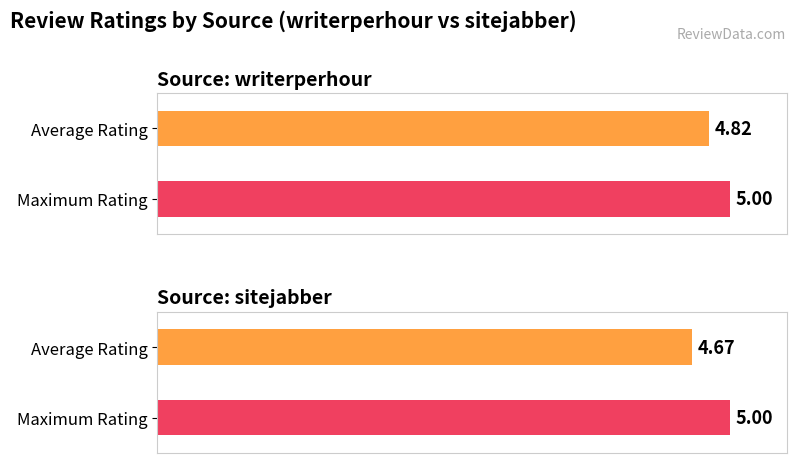

Which series has the largest range (max minus min)?

Average Rating